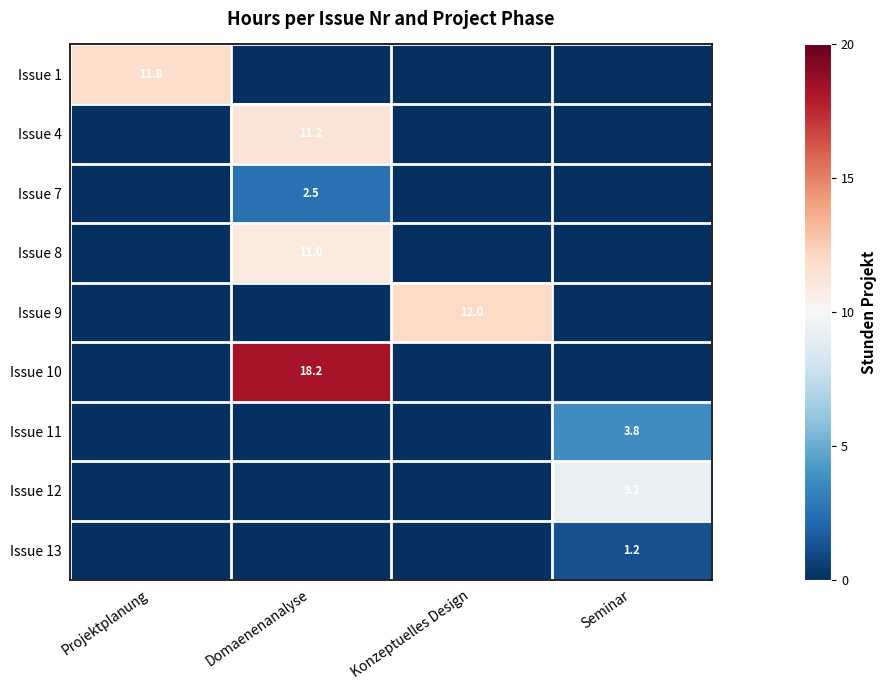

At which category does the chart reach its peak across all series?

Domaenenanalyse